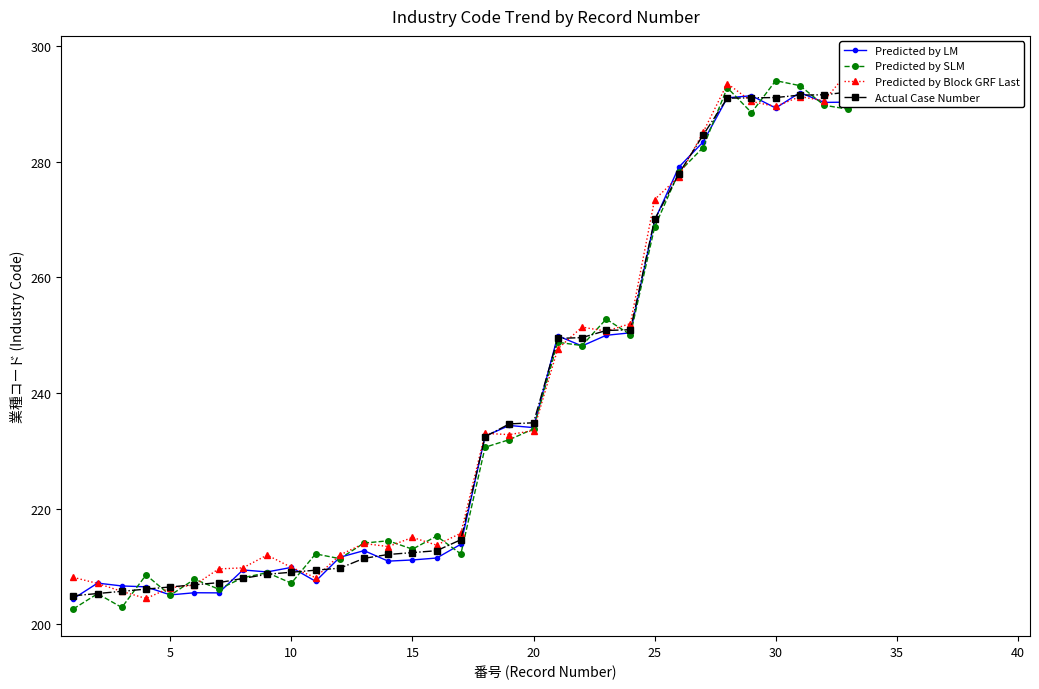

Rank the series at 35 from highest to lowest value.

Predicted by Block GRF Last, Predicted by LM, Predicted by SLM, Actual Case Number